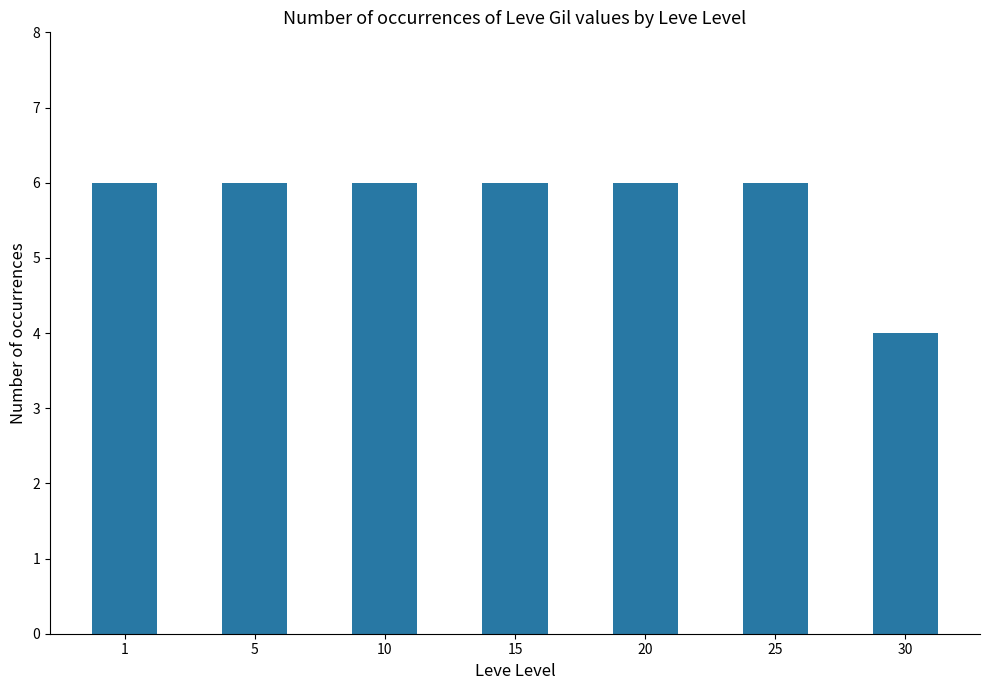

What is the maximum value shown in the chart?

6